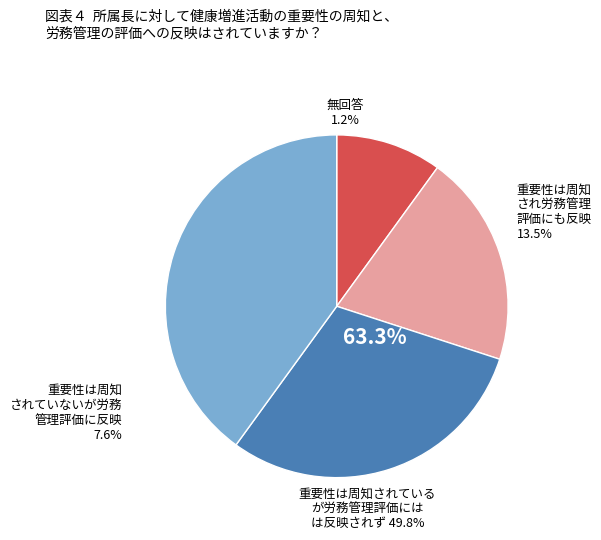

Does any single category account for the majority?

No